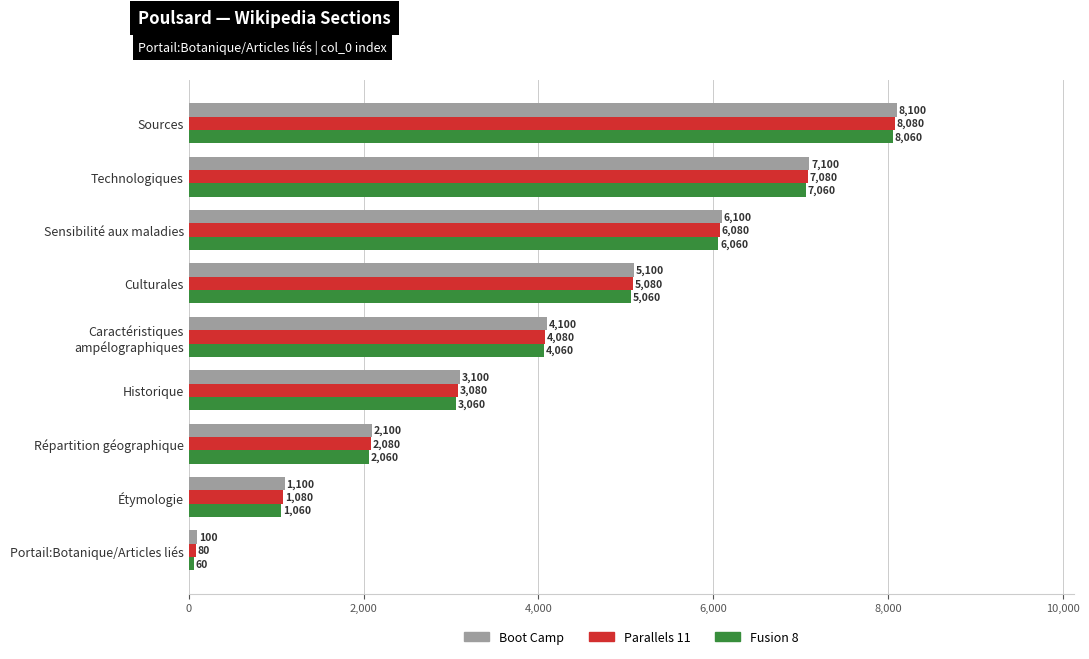

The value of Parallels 11 at Répartition géographique is 2080. True or false?

True